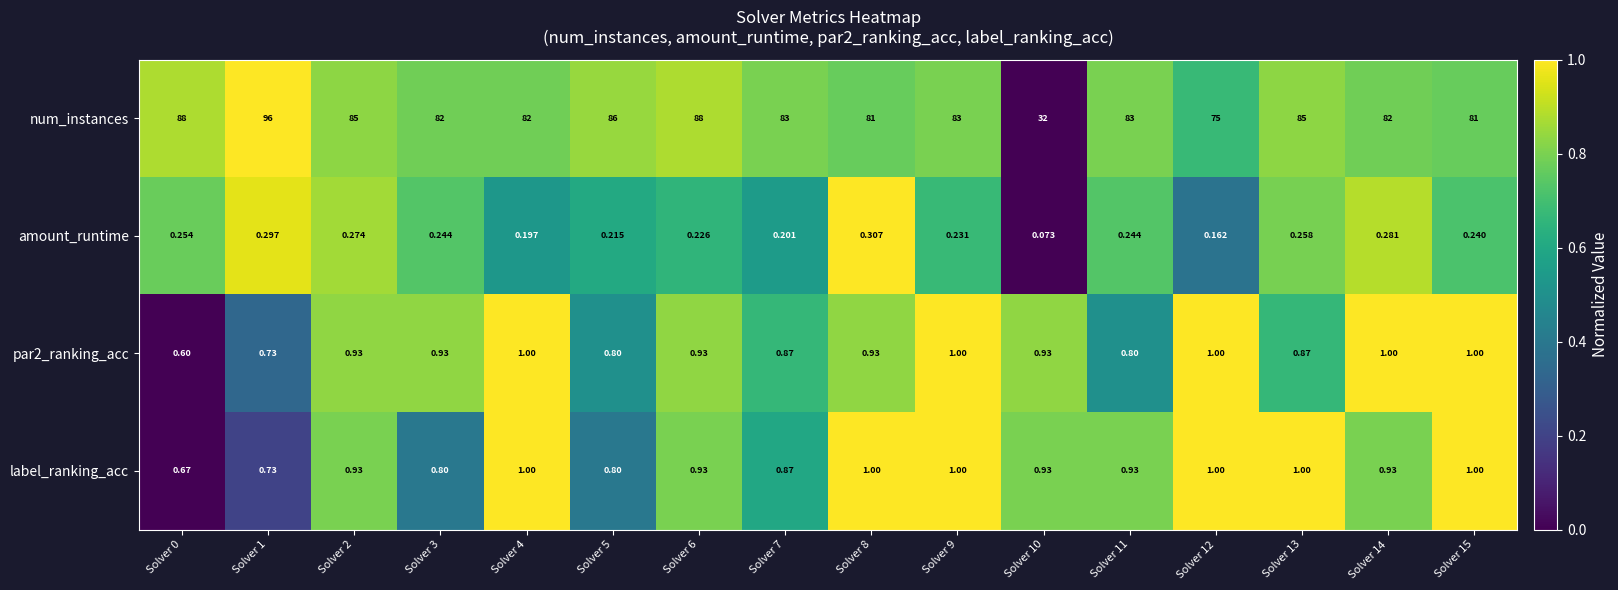

Count the number of categories in the chart.

16